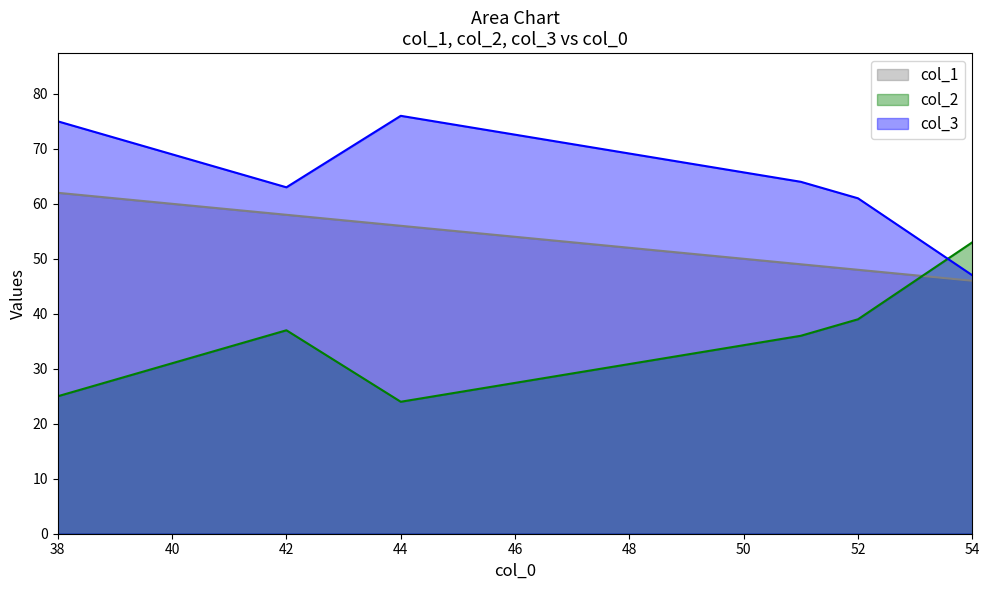

Between 54 and 44, which series saw the biggest shift?

col_2